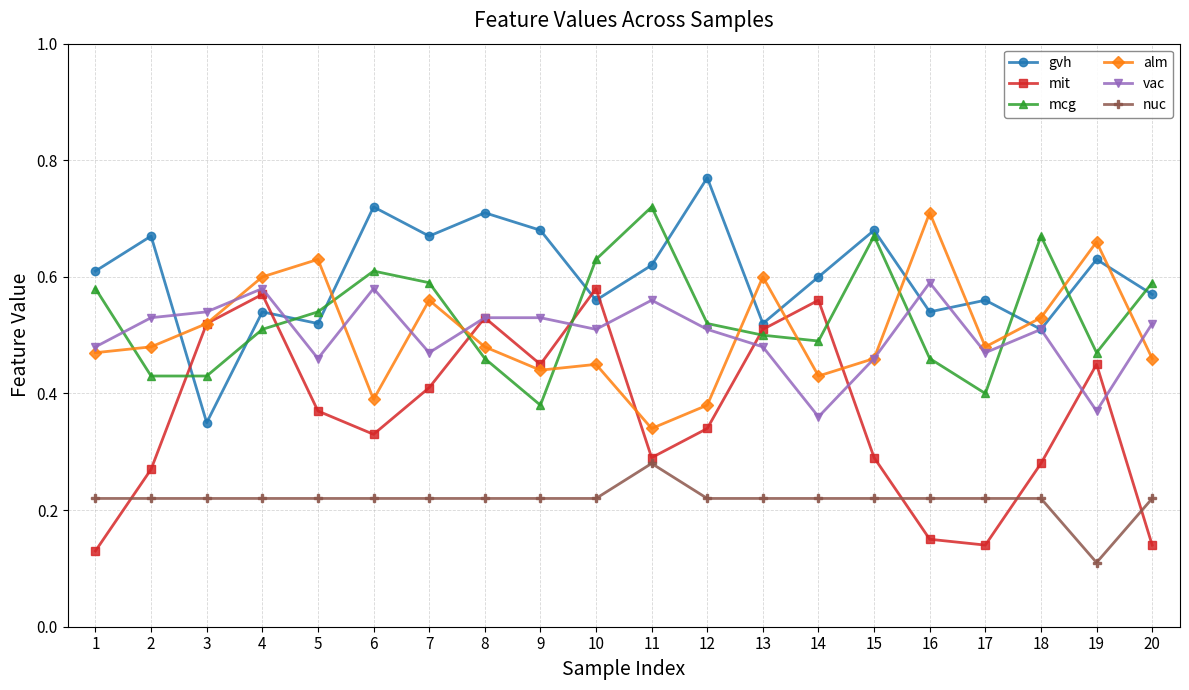

At which category does the chart reach its minimum across all series?

19